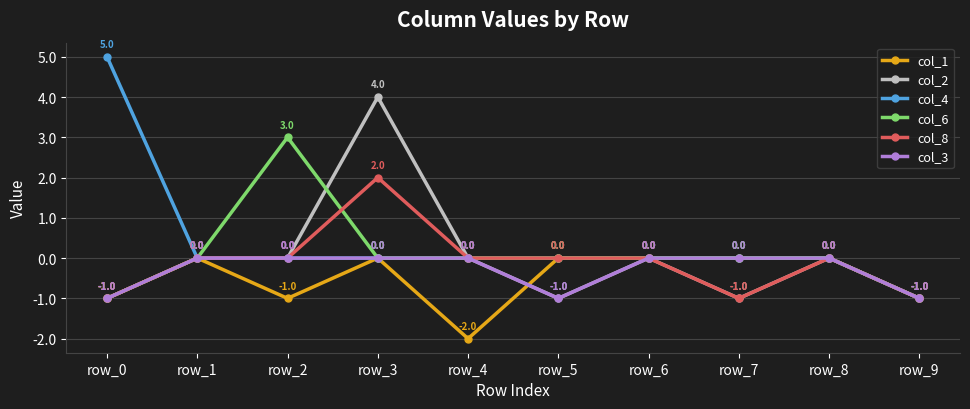

What is the sum of all col_3 values?

-3